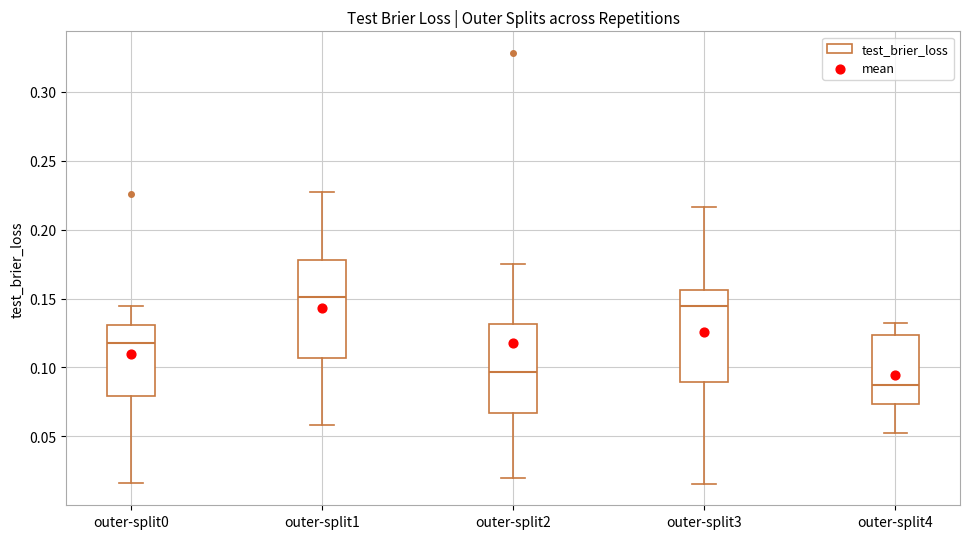

Reading left to right, read every box against the y-axis: the position of its median line, the range the box covers, and the ends of its whiskers. The values are not printed on the chart, so give them approximately, as read against the axis.

outer-split0: median 0.120, box 0.080 to 0.130, whiskers 0.015 to 0.145
outer-split1: median 0.150, box 0.105 to 0.180, whiskers 0.060 to 0.225
outer-split2: median 0.095, box 0.065 to 0.130, whiskers 0.020 to 0.175
outer-split3: median 0.145, box 0.090 to 0.155, whiskers 0.015 to 0.215
outer-split4: median 0.085, box 0.075 to 0.125, whiskers 0.050 to 0.130